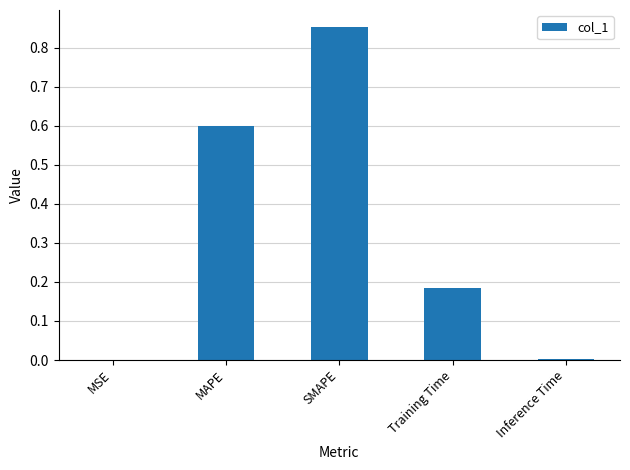

The value at MAPE is 0.8. True or false?

False